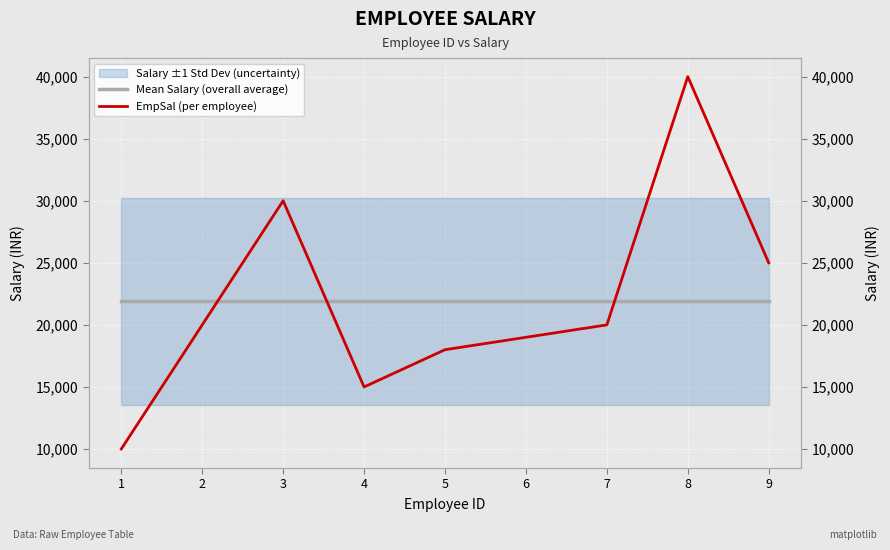

At which label does EmpSal (per employee) reach its minimum?

1